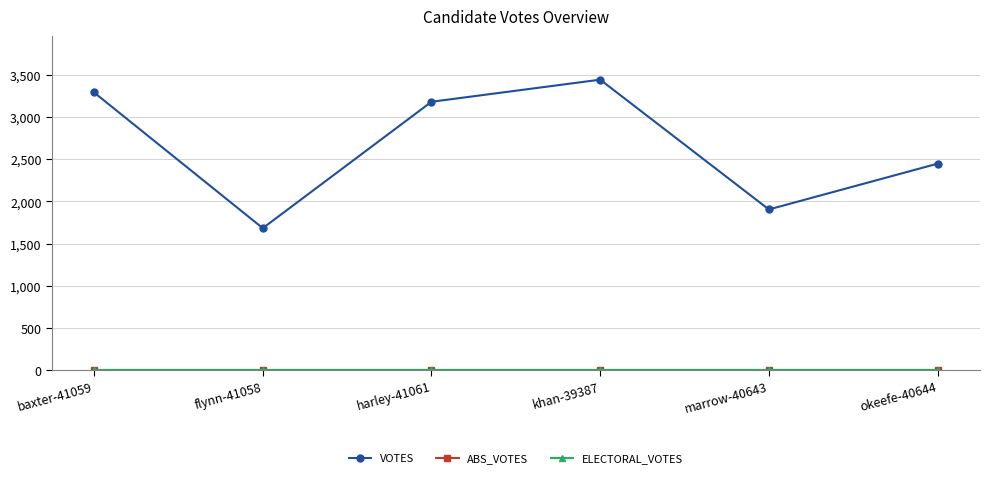

At which label is ELECTORAL_VOTES closest to 0?

baxter-41059